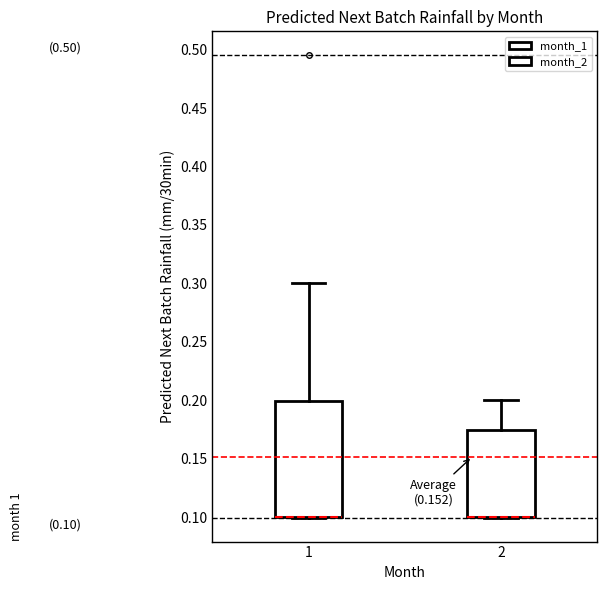

Comparing the boxes themselves (not the whiskers), which one is the tallest?

1